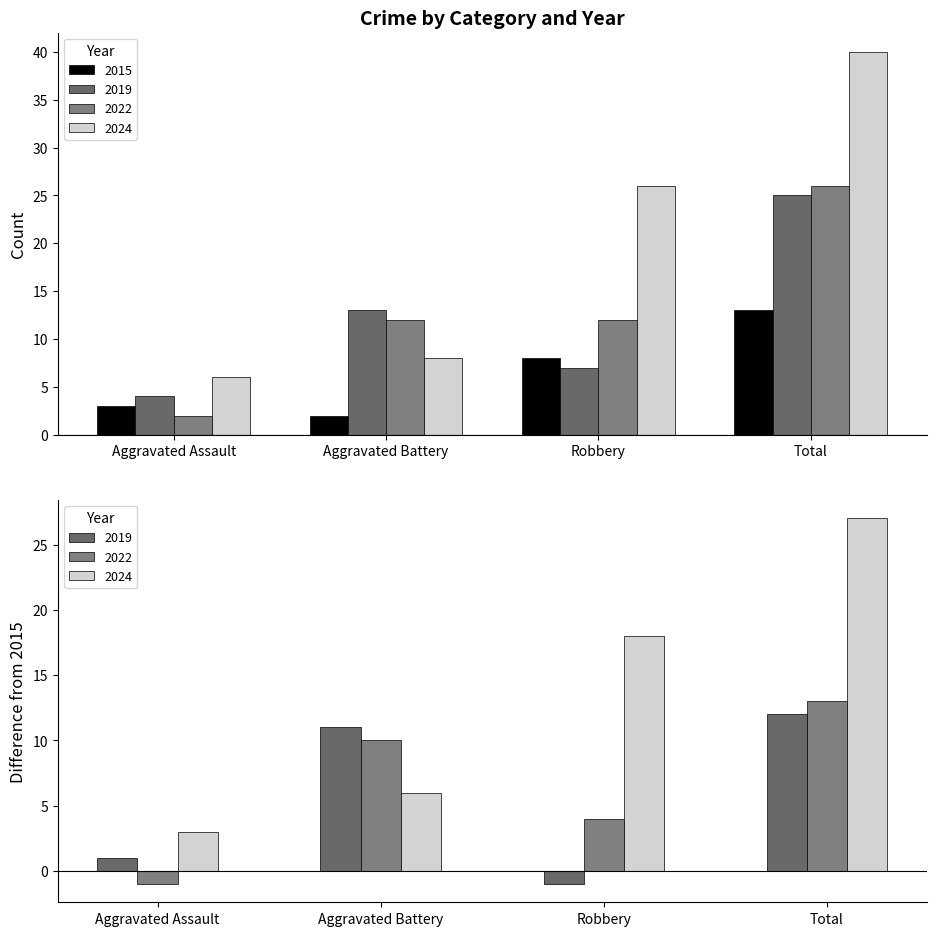

Rank the series by their maximum value, from lowest to highest.

2015, 2019, 2022, 2024